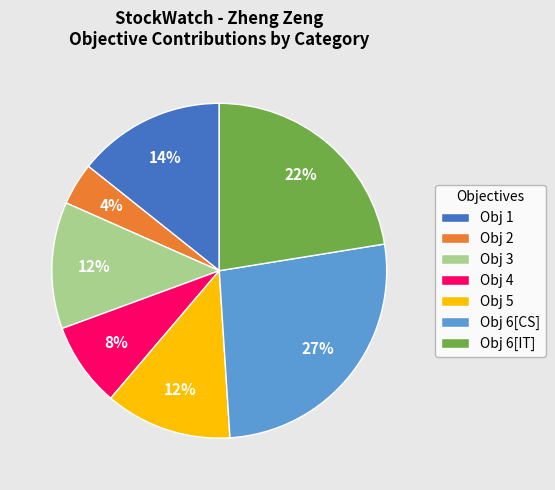

Which slice is the largest?

Obj 6[CS]